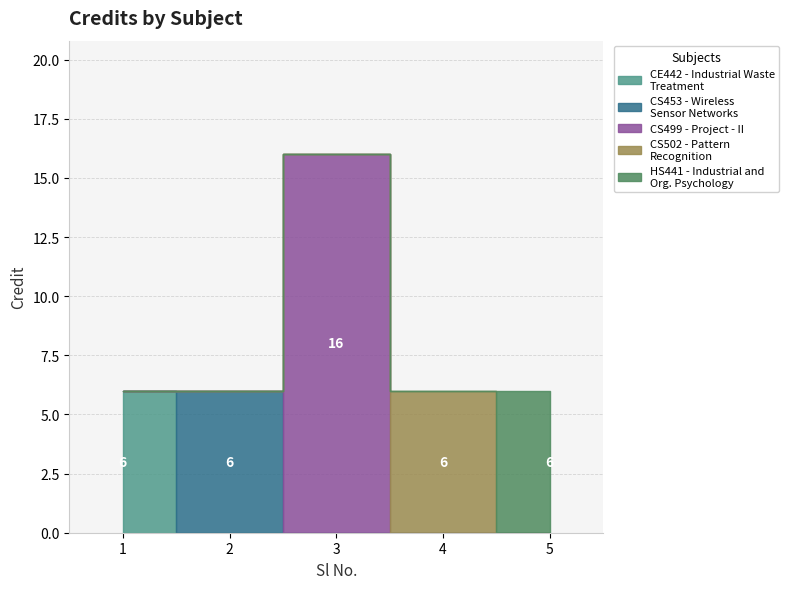

What is the smallest value displayed?

6